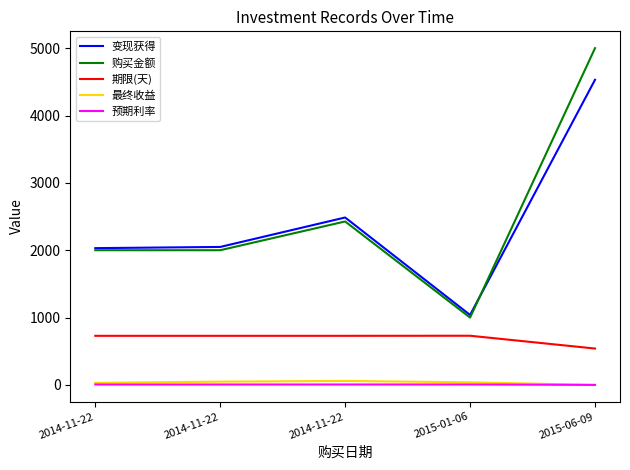

What is the value of the 最终收益 point at the 4th from the left?

38.5